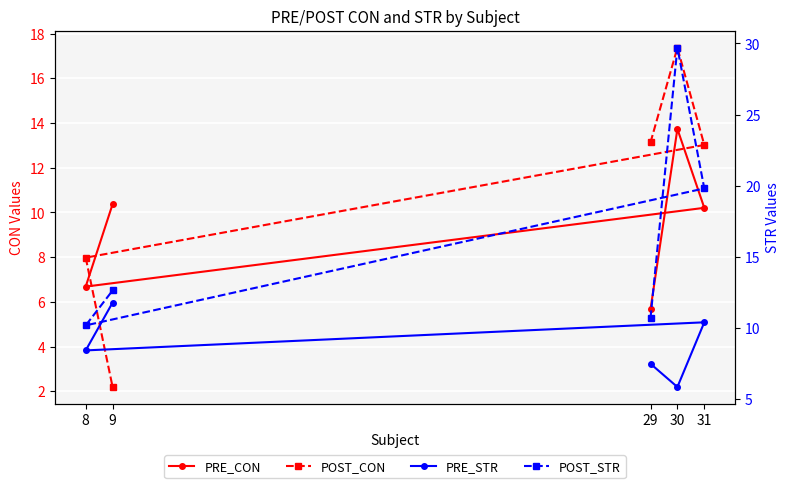

What position from the right is 29?

5